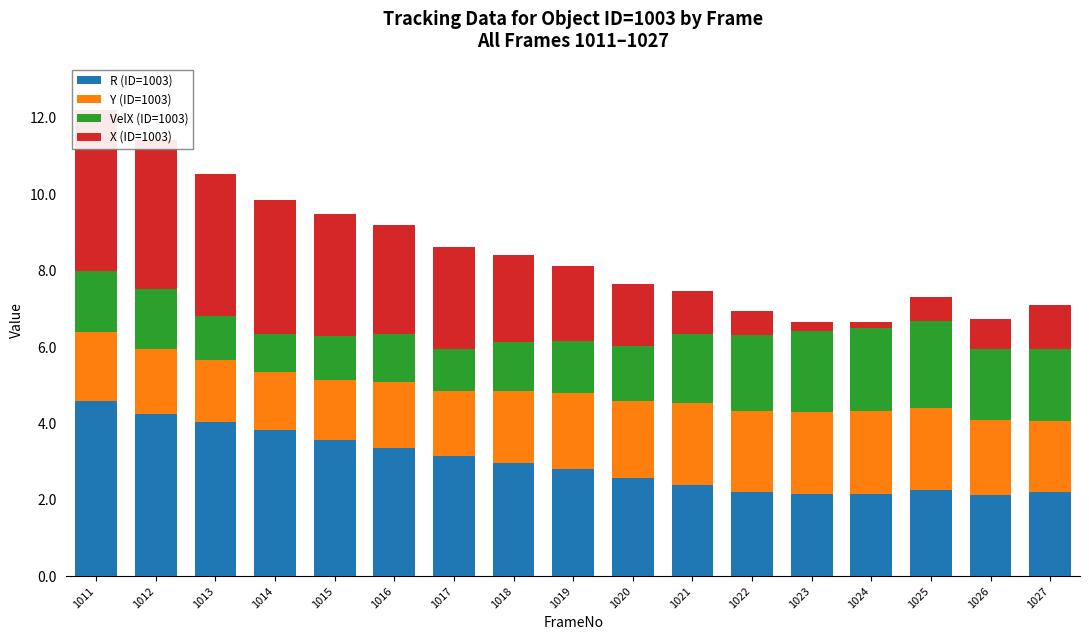

Which series has the largest range (max minus min)?

X (ID=1003)